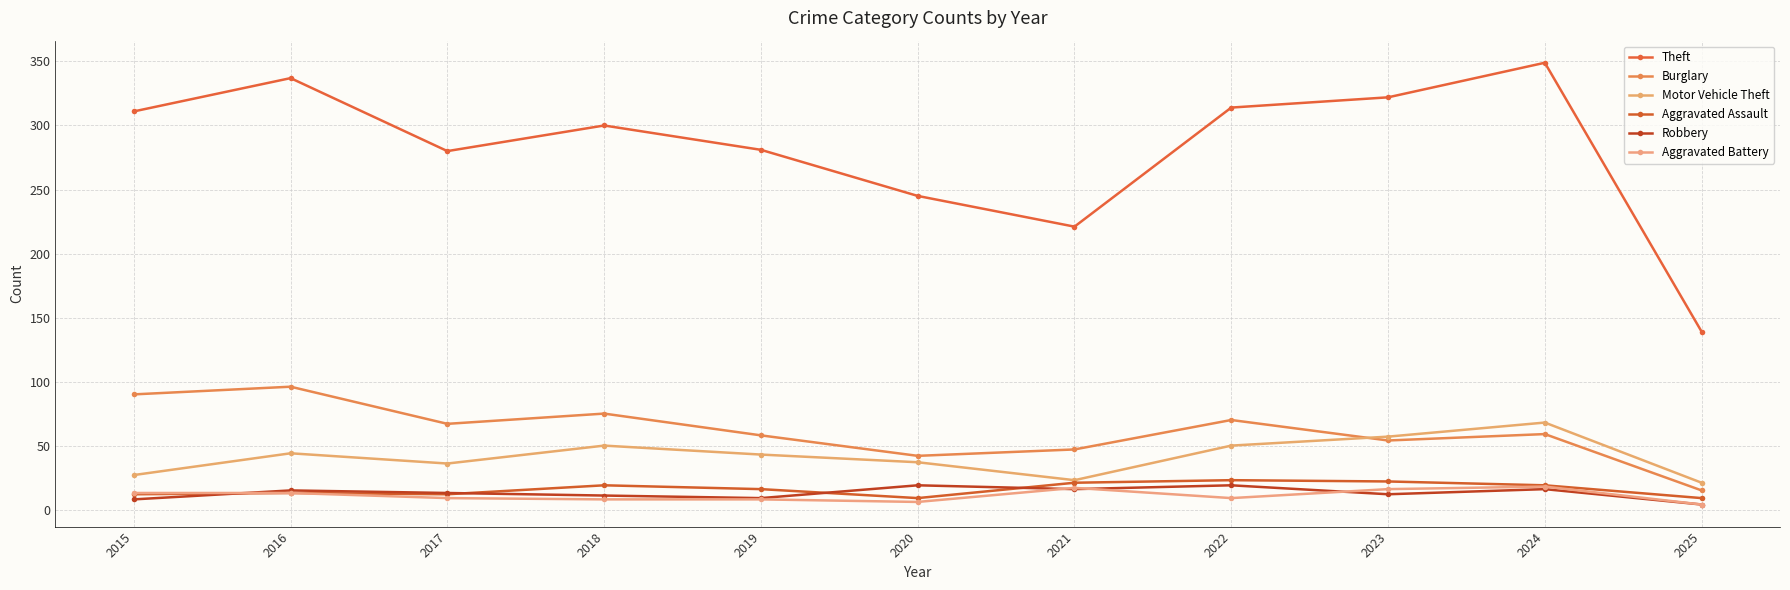

Which series has the largest range (max minus min)?

Theft